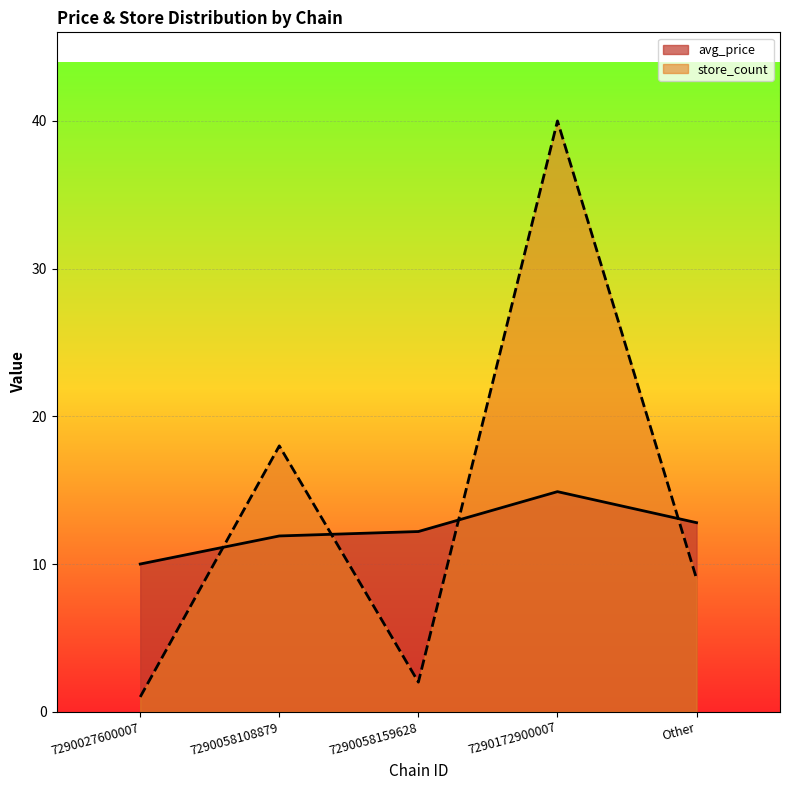

Between 7290058108879 and 7290058159628, which series saw the biggest shift?

store_count